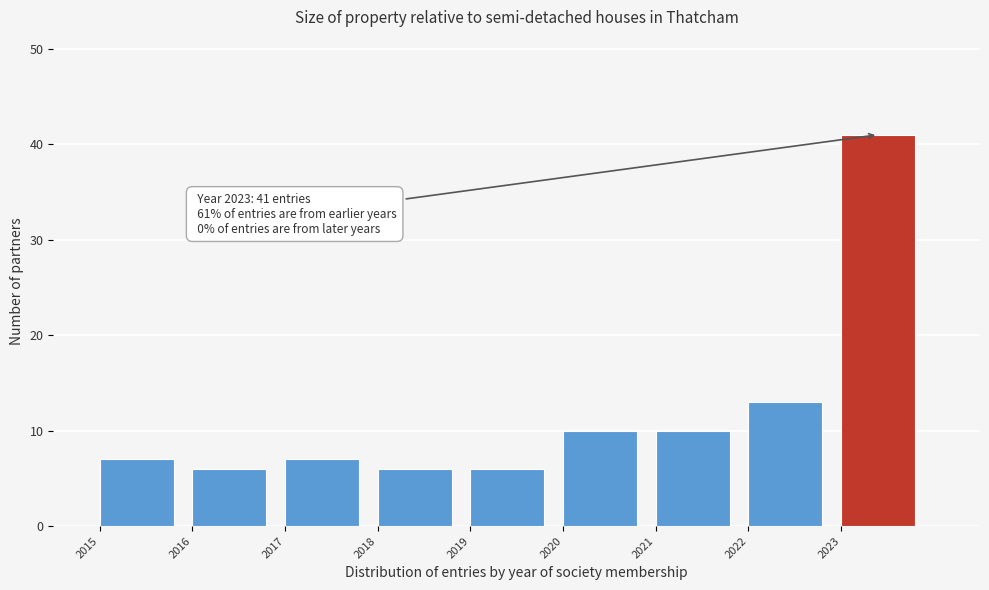

Which range on the x-axis has the tallest bar?

2023 to 2024